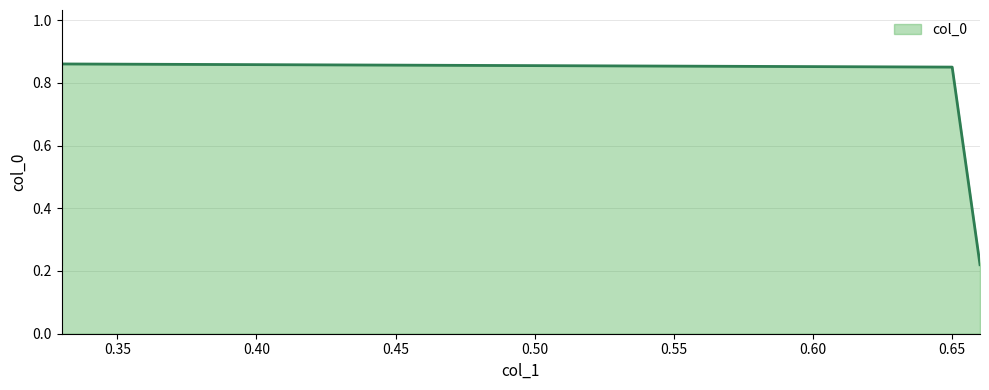

True or false: the data has more than 1 interior local peaks.

False